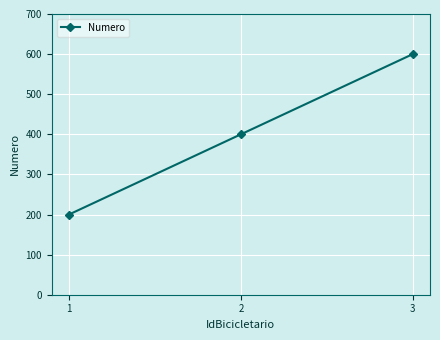

Reading right to left, what are all the values shown in this chart?

3=600	2=400	1=200